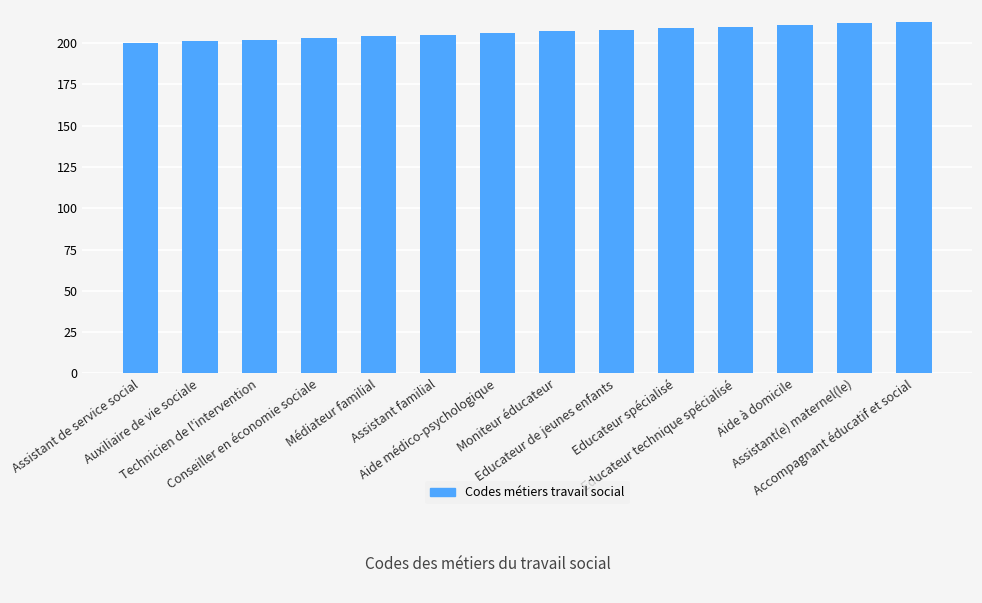

What is the smallest value displayed?

200